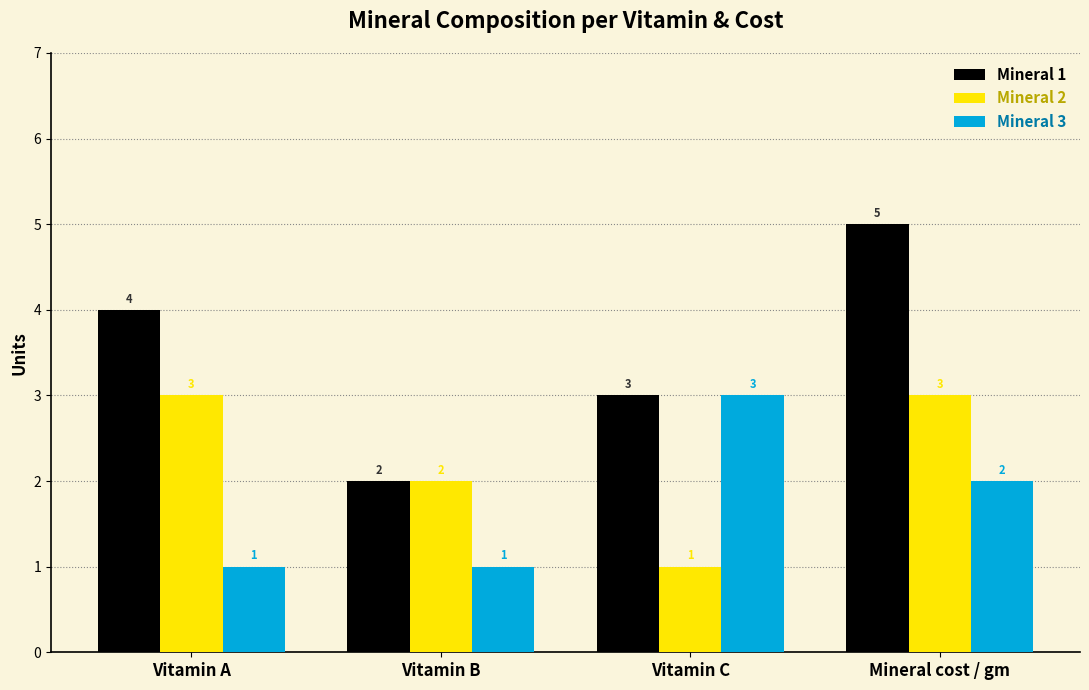

What is the value of the Mineral 2 bar at the 3rd from the left?

1